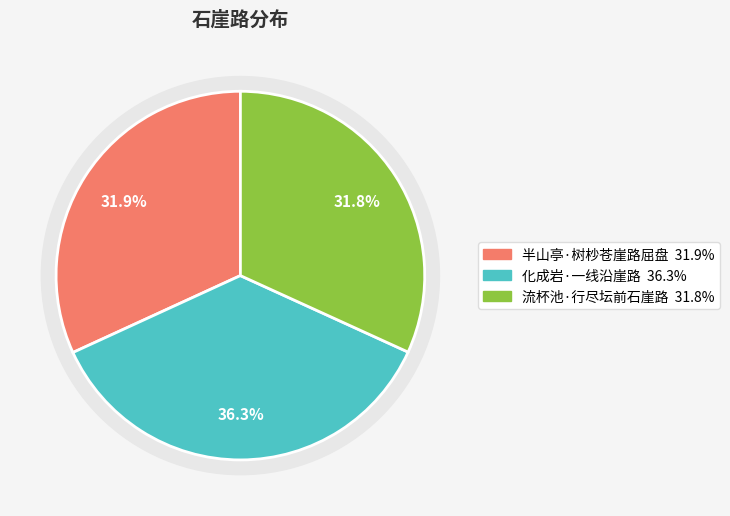

How many segments does this pie chart have?

3